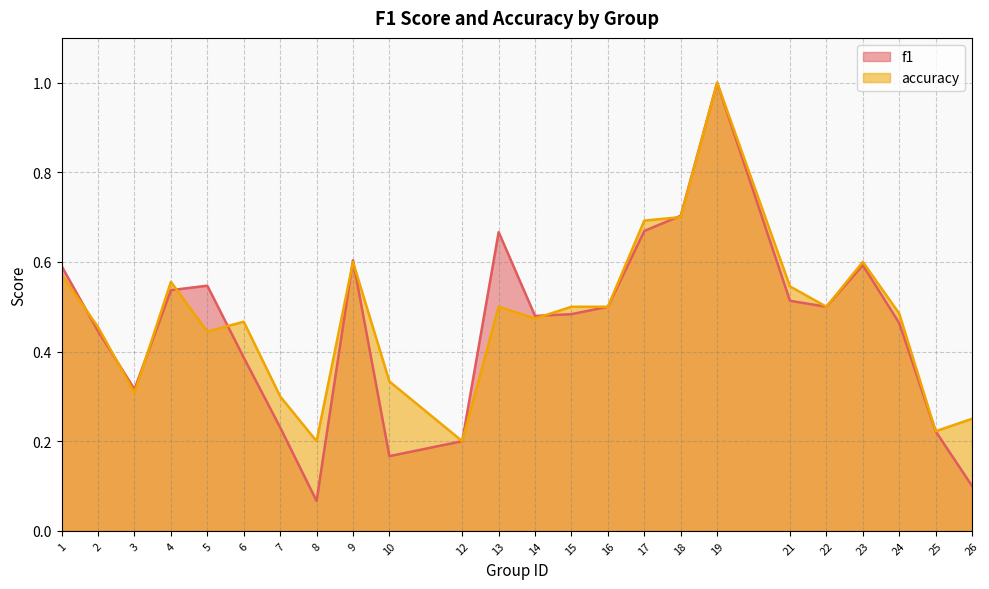

The f1 series shows 0.8 at 15. True or false?

False